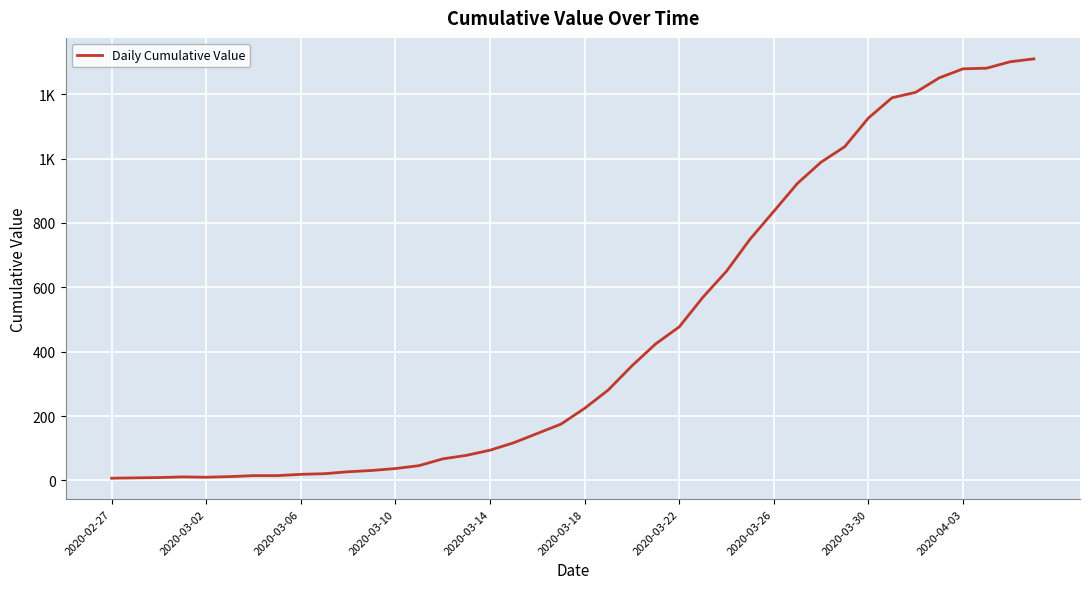

How many interior local valleys (lower than both neighbors) does the data have?

1